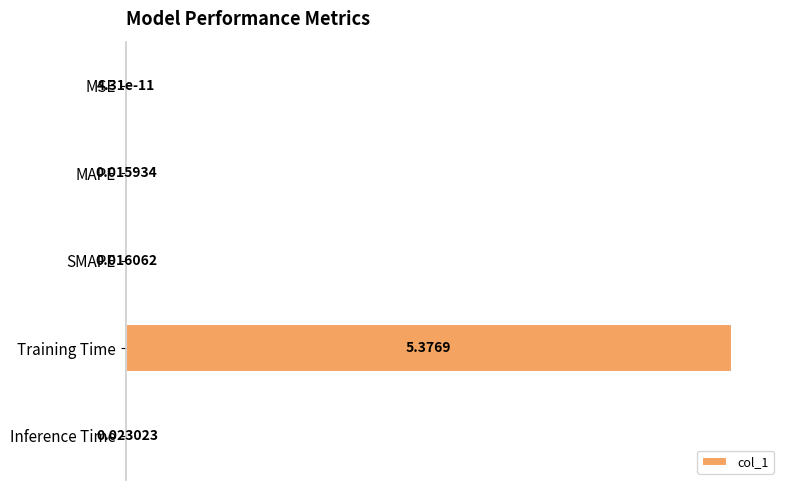

What is the sum of all values?

1.0